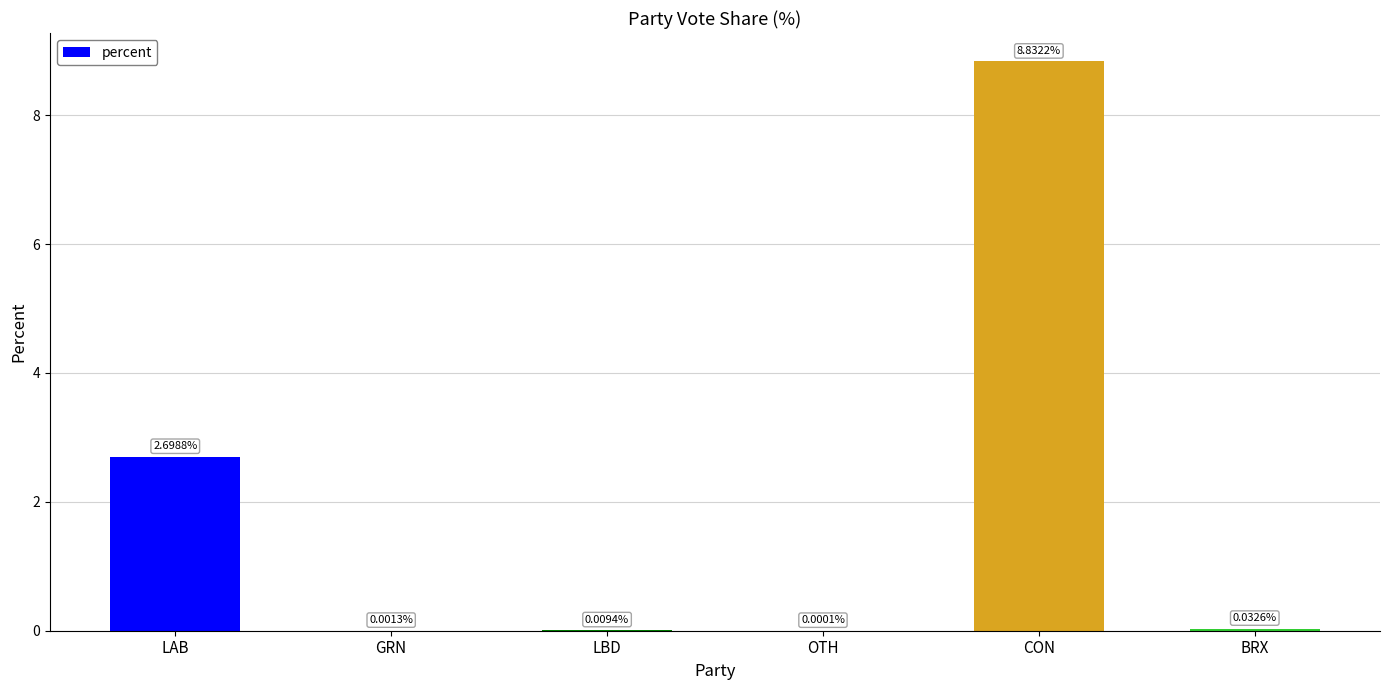

The chart shows a value of 2.7 at LAB. True or false?

True